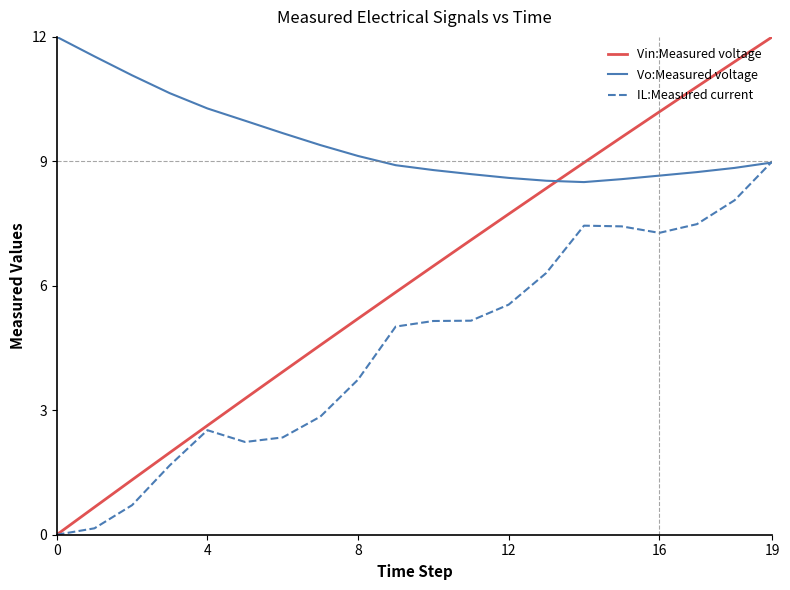

List the series in order of their overall mean, highest first.

Vo:Measured voltage, Vin:Measured voltage, IL:Measured current